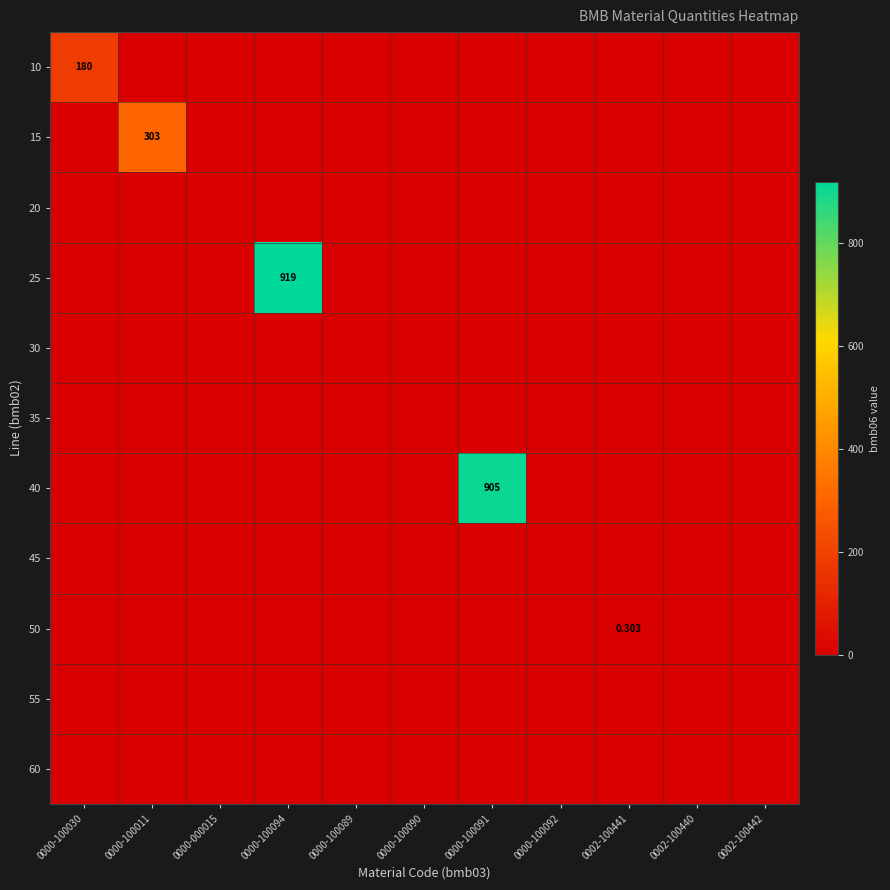

Is it true that 40 equals -591.1 at 0002-100440?

False